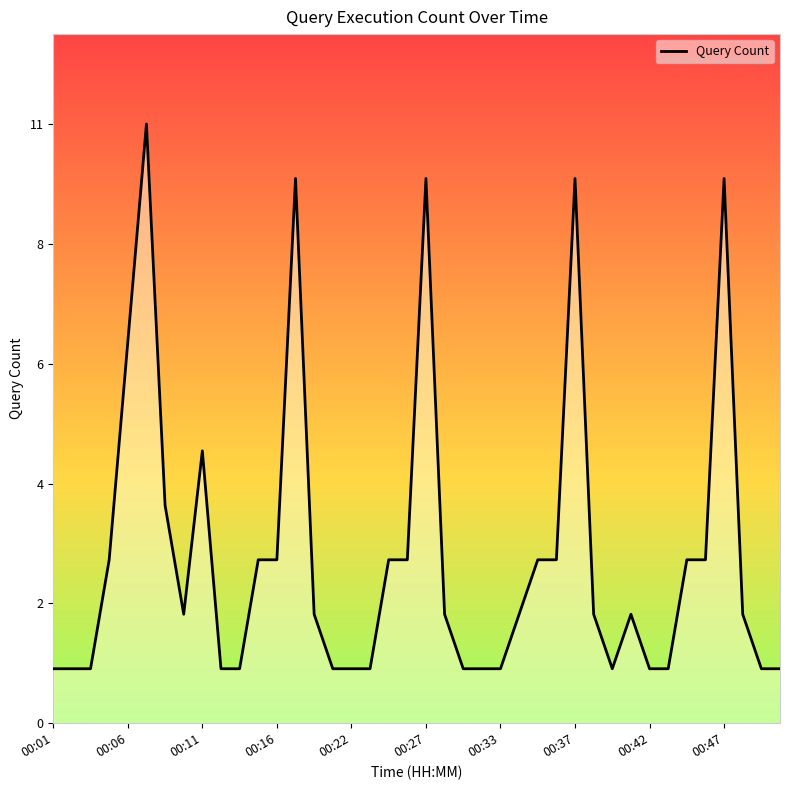

What is the smallest value displayed?

1